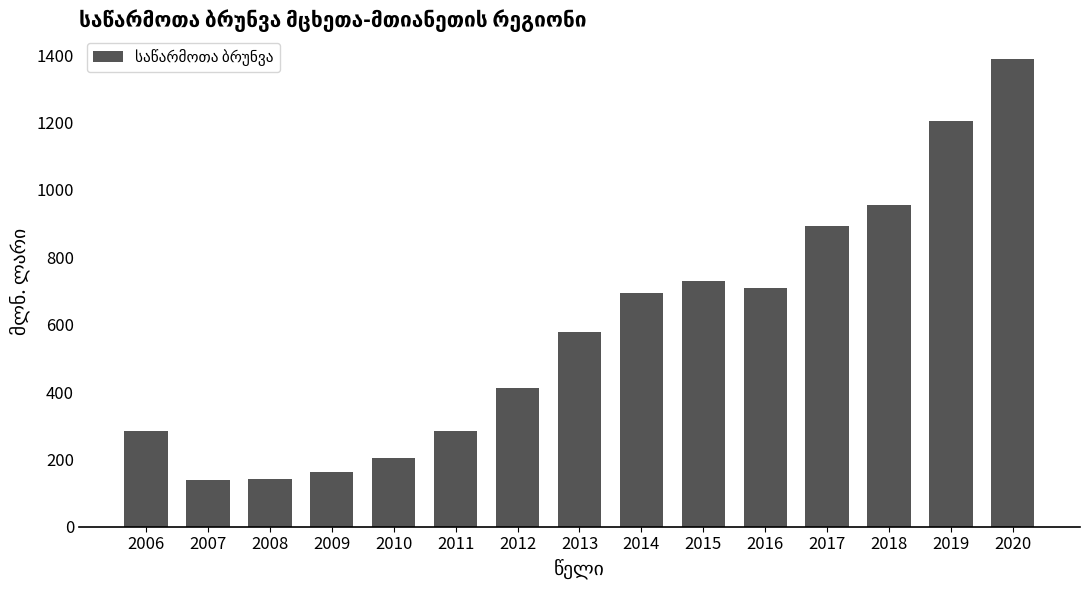

Between 2006 and 2019, which is larger?

2019